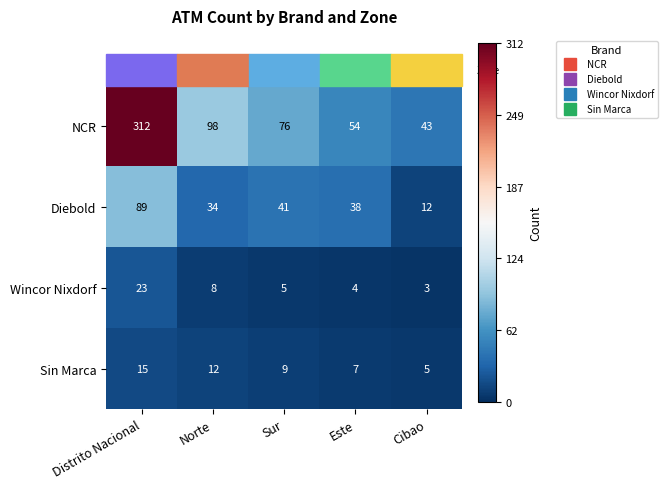

Rank the series at Cibao from lowest to highest value.

Wincor Nixdorf, Sin Marca, Diebold, NCR